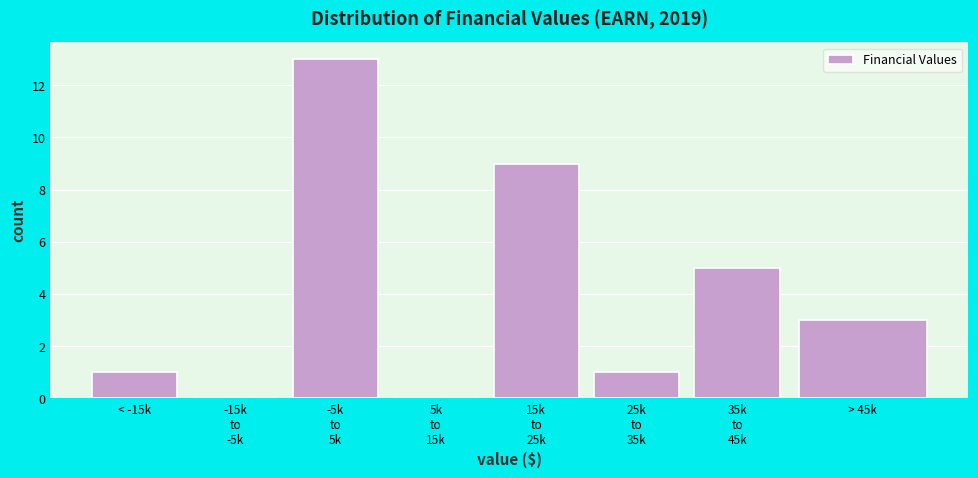

What is the sum of all values?

32